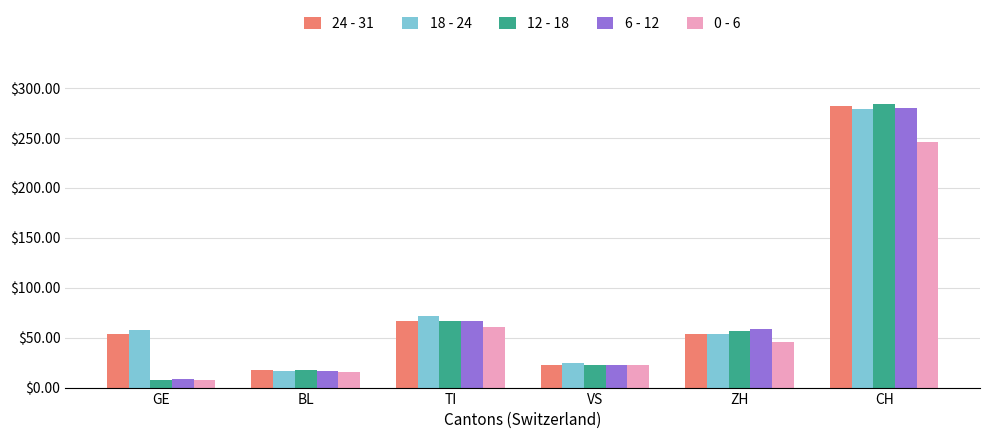

What is the lowest value of the 24 - 31 series?

18